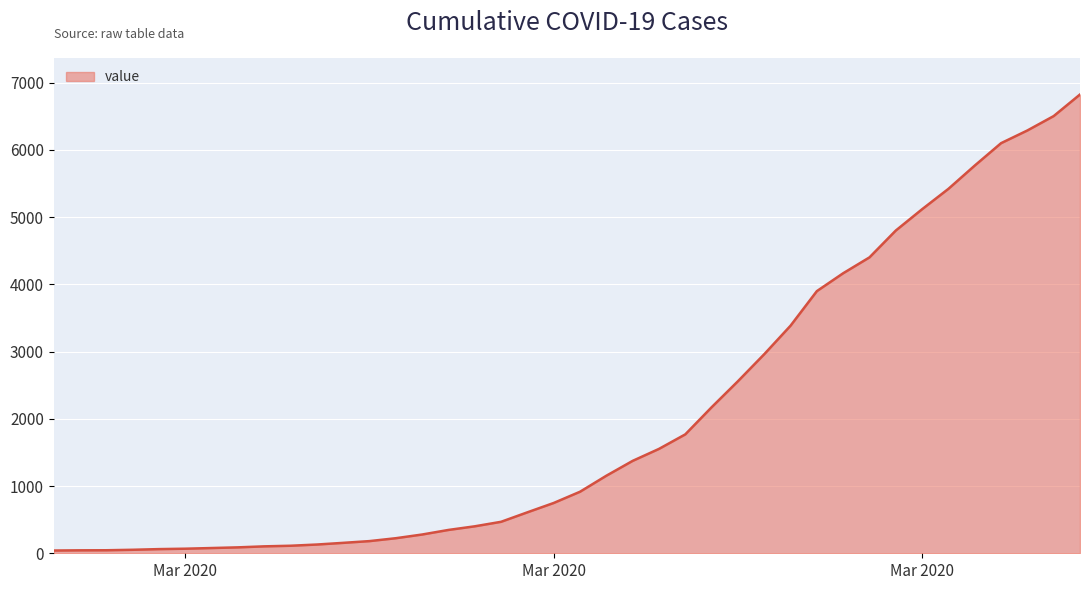

What is the maximum value shown in the chart?

6822